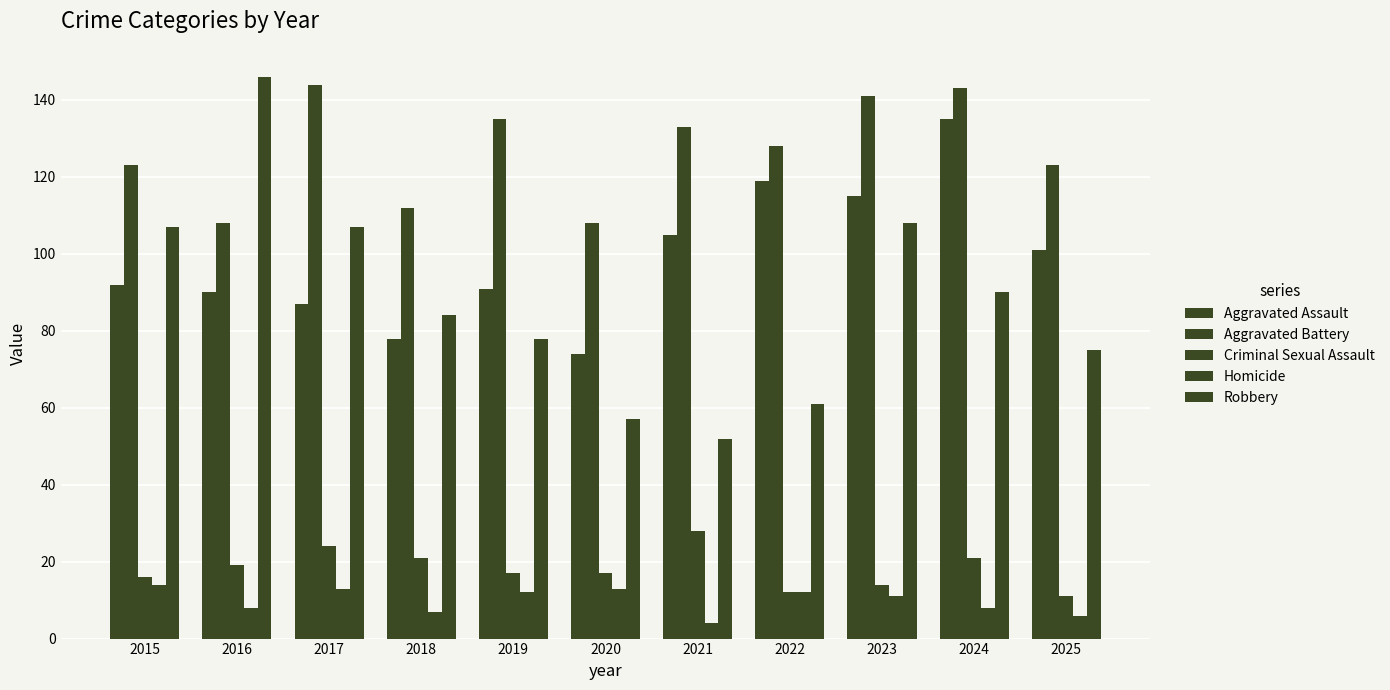

Where does the Robbery series first go above 84?

2015